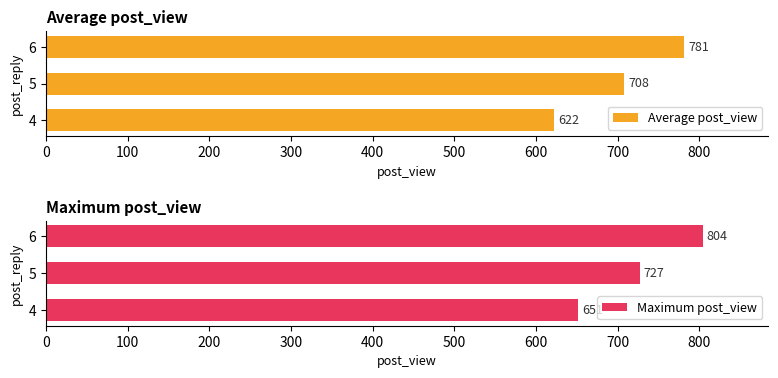

At which label is Maximum post_view closest to 727?

5